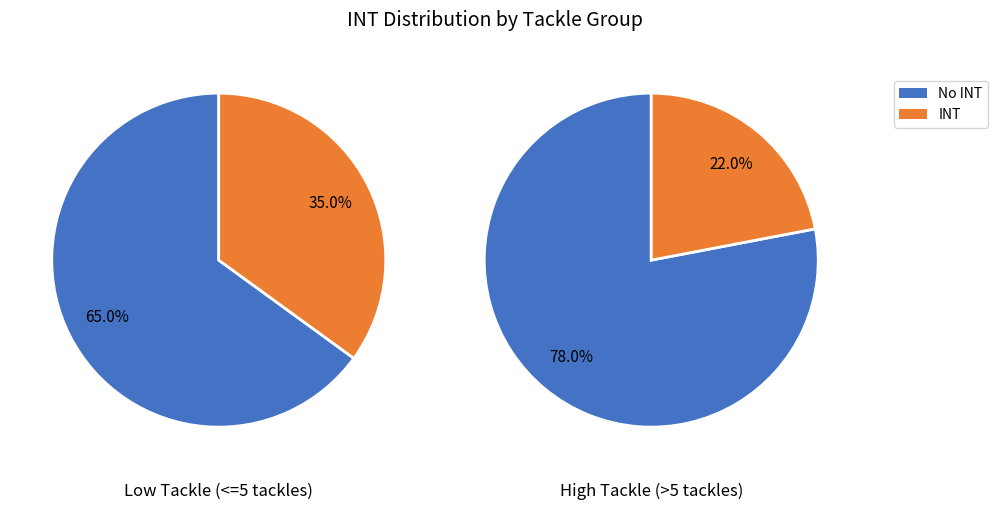

How many slices are in this pie chart?

2